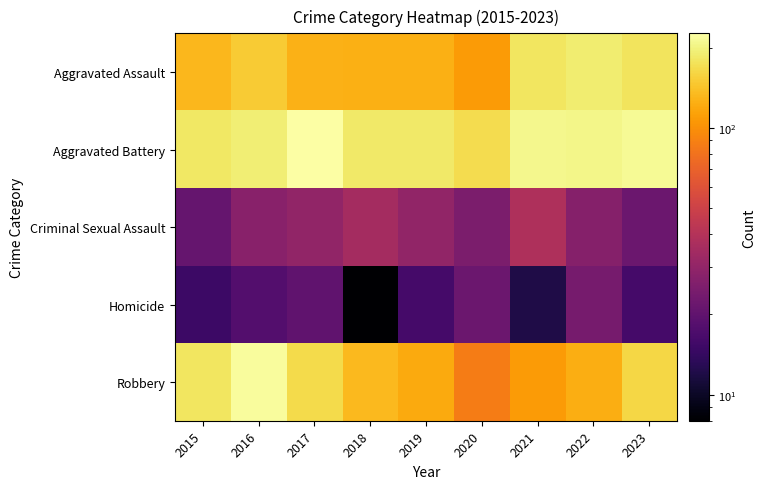

Reading left to right, what are all the values shown in this chart?

Aggravated Assault: 2015=132	2016=149	2017=126	2018=124	2019=124	2020=108	2021=179	2022=190	2023=177
Aggravated Battery: 2015=183	2016=193	2017=226	2018=184	2019=184	2020=168	2021=208	2022=205	2023=214
Criminal Sexual Assault: 2015=21	2016=28	2017=30	2018=35	2019=30	2020=25	2021=38	2022=27	2023=22
Homicide: 2015=15	2016=18	2017=20	2018=8	2019=16	2020=22	2021=12	2022=24	2023=16
Robbery: 2015=180	2016=220	2017=166	2018=134	2019=120	2020=87	2021=108	2022=123	2023=161